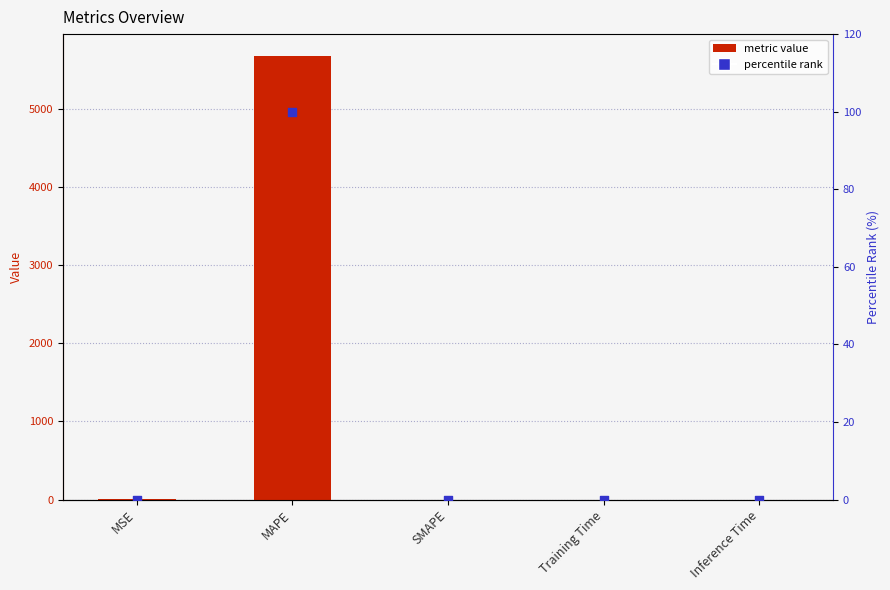

At which category is the sum across all series the highest?

MAPE